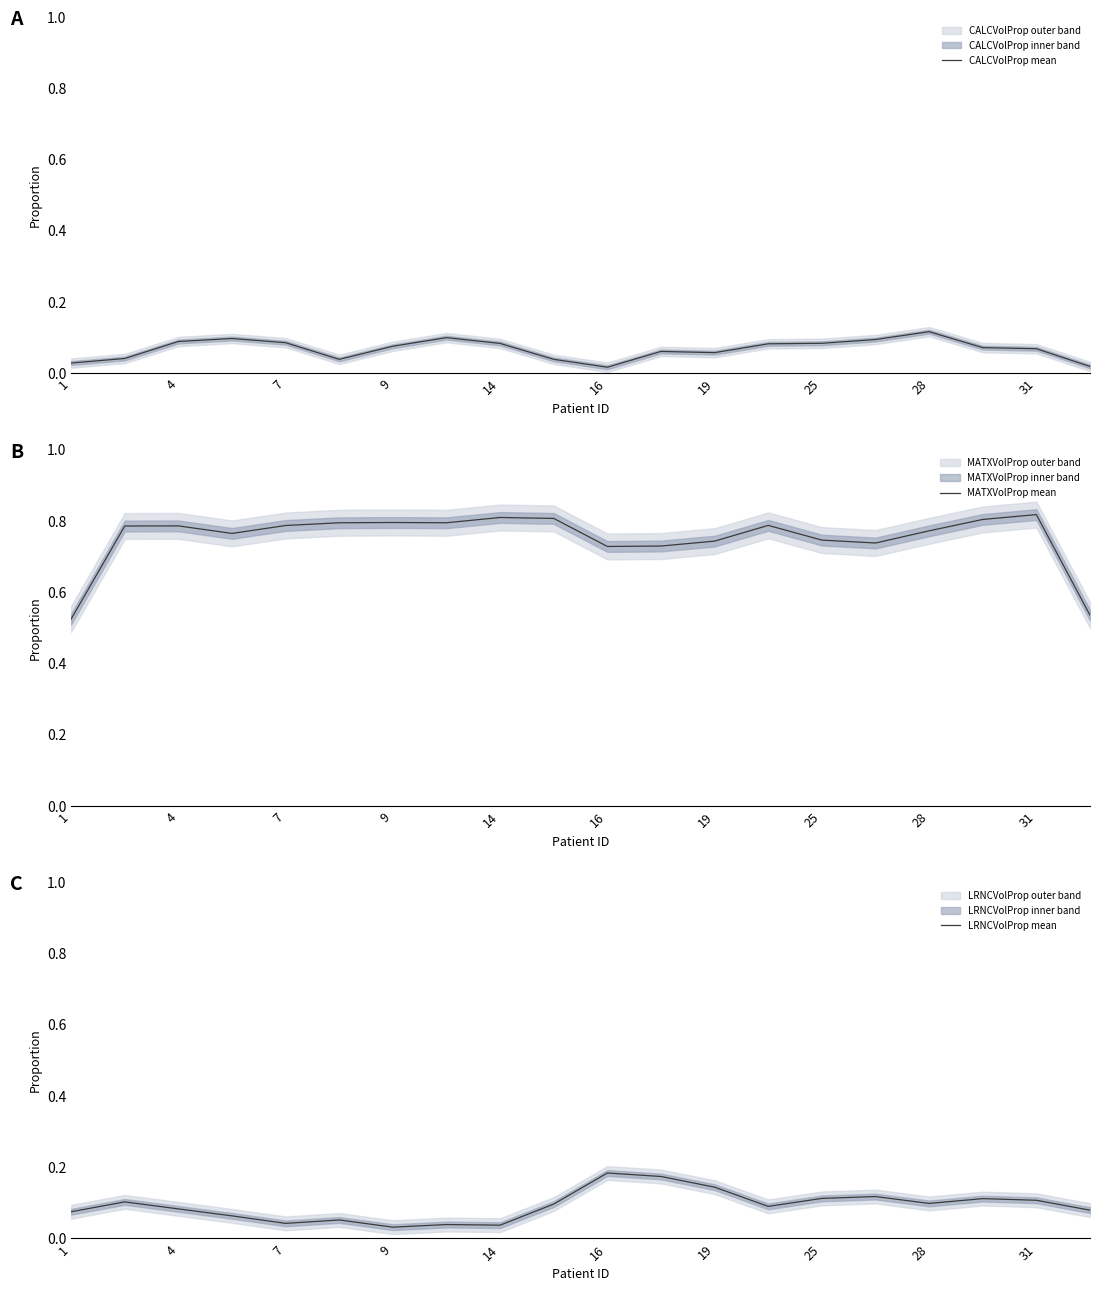

In CALCVolProp mean, how many points are lower than both neighbors (excluding endpoints)?

3